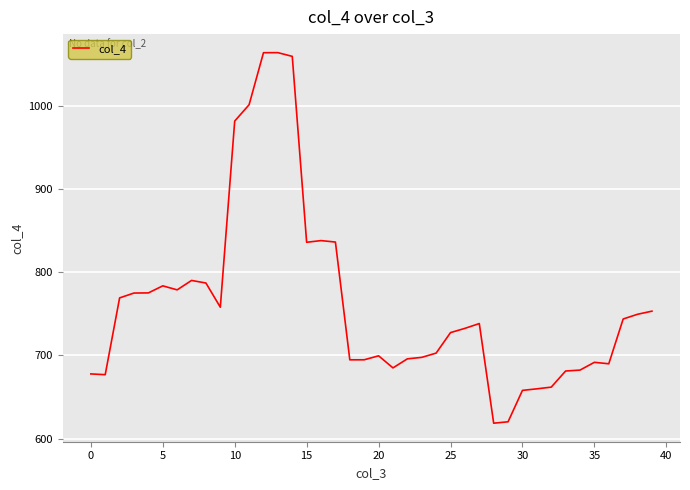

What is the maximum value shown in the chart?

1064.2